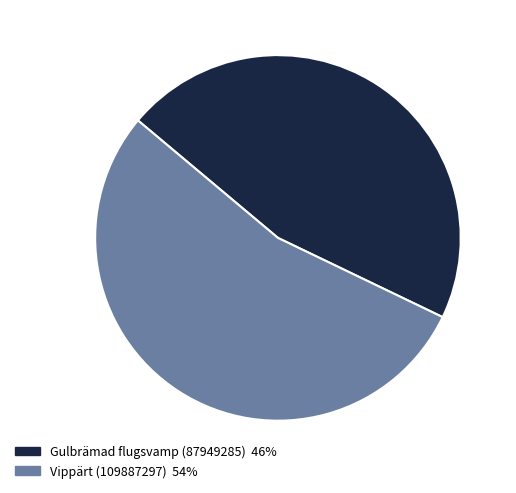

What is the majority slice?

Vippärt (109887297)